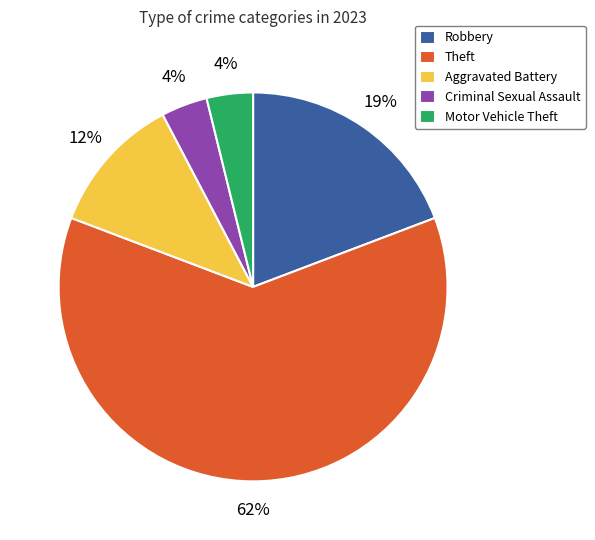

To the nearest percent, what is the average slice percentage?

20%